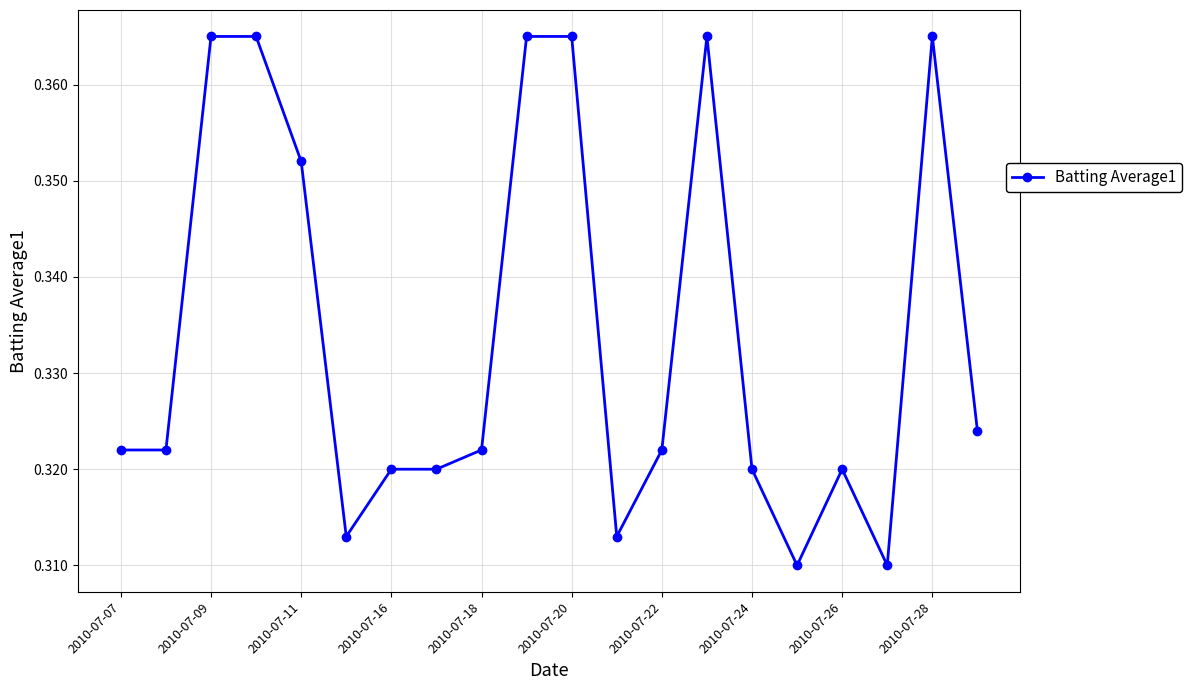

What is the difference between the maximum and minimum values?

0.1